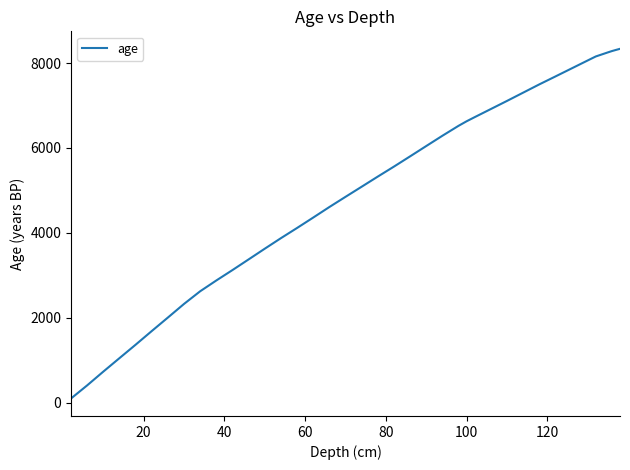

How many lines are shown in the chart?

1